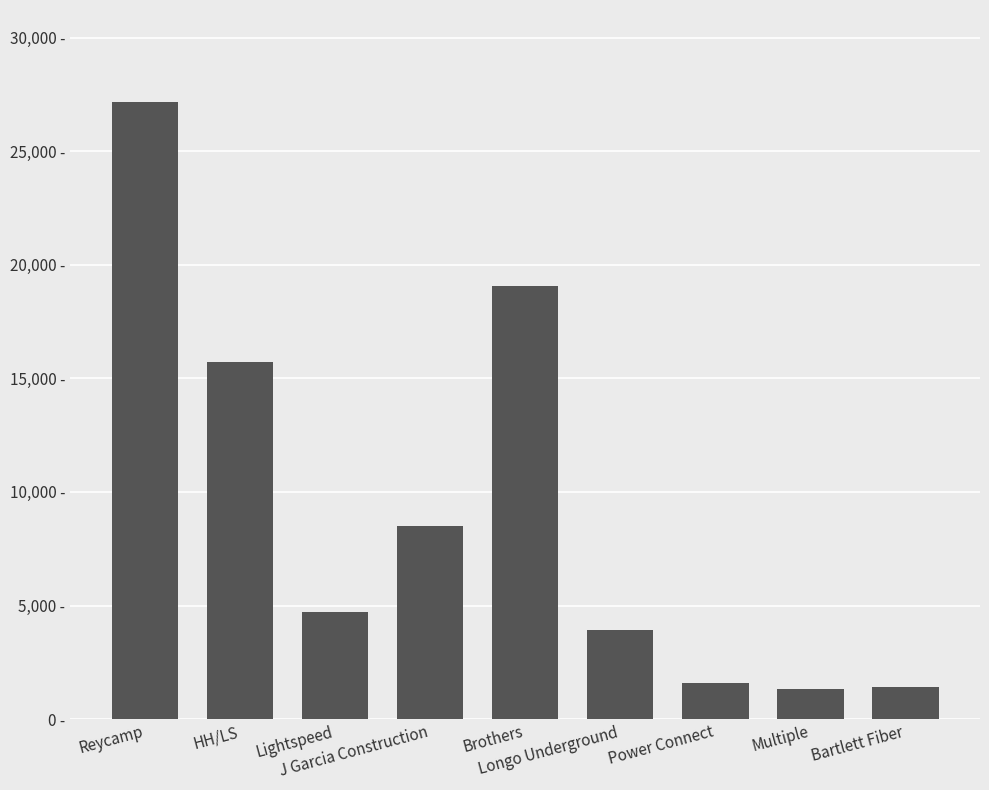

Reading right to left, list all the values displayed in this chart.

Bartlett Fiber=1400	Multiple=1334	Power Connect=1606	Longo Underground=3940	Brothers=19083	J Garcia Construction=8483	Lightspeed=4707	HH/LS=15705	Reycamp=27148